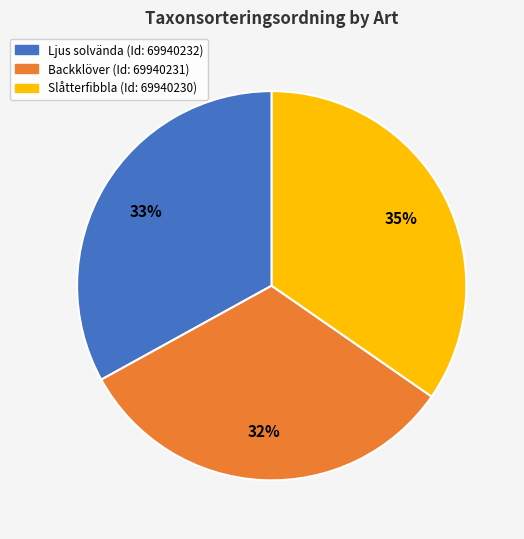

Is the sum of Slåtterfibbla (Id: 69940230) and Ljus solvända (Id: 69940232) greater than half?

Yes